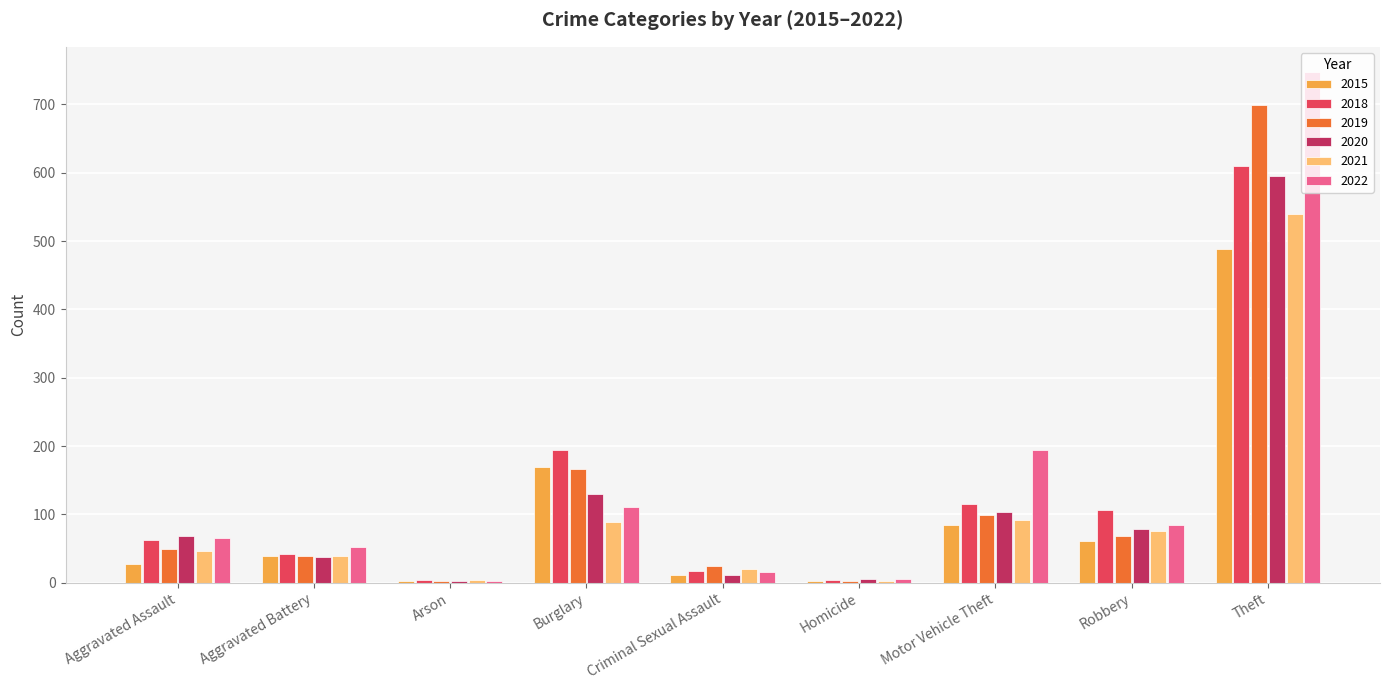

Between Aggravated Battery and Theft, which series saw the biggest shift?

2022